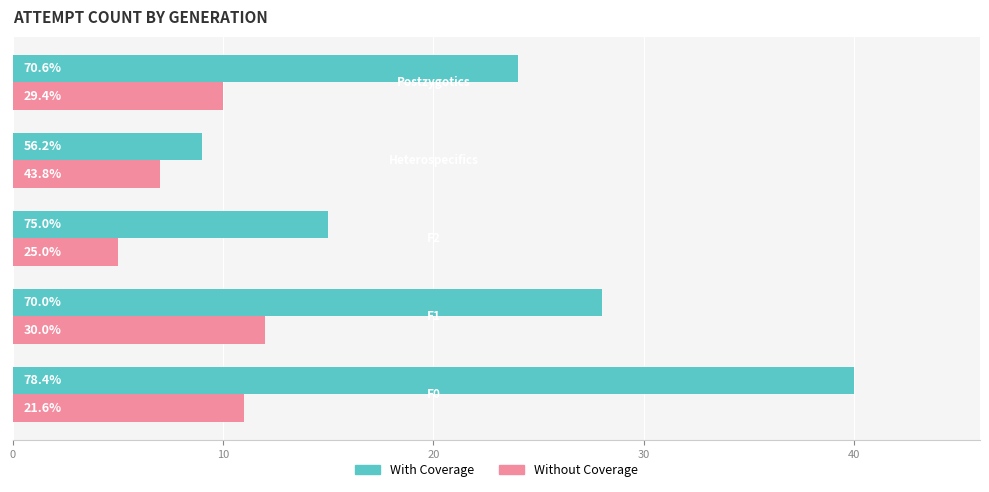

What are all the series names shown in the legend?

With Coverage, Without Coverage